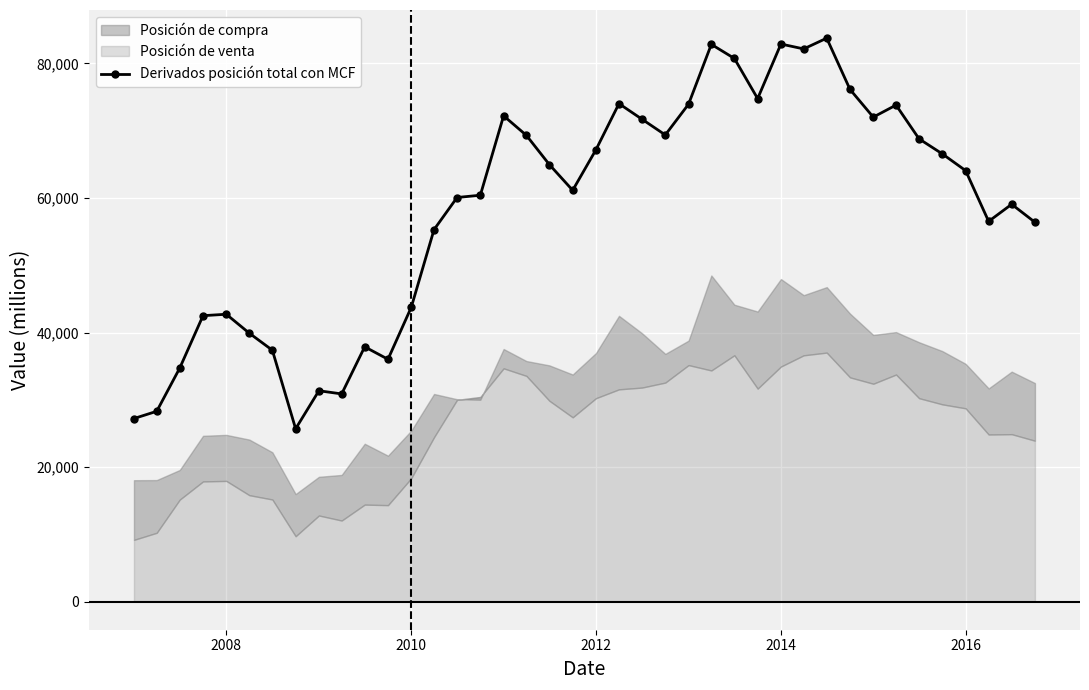

True or false: Derivados posición total con MCF has more than 0 points higher than both neighbors.

True